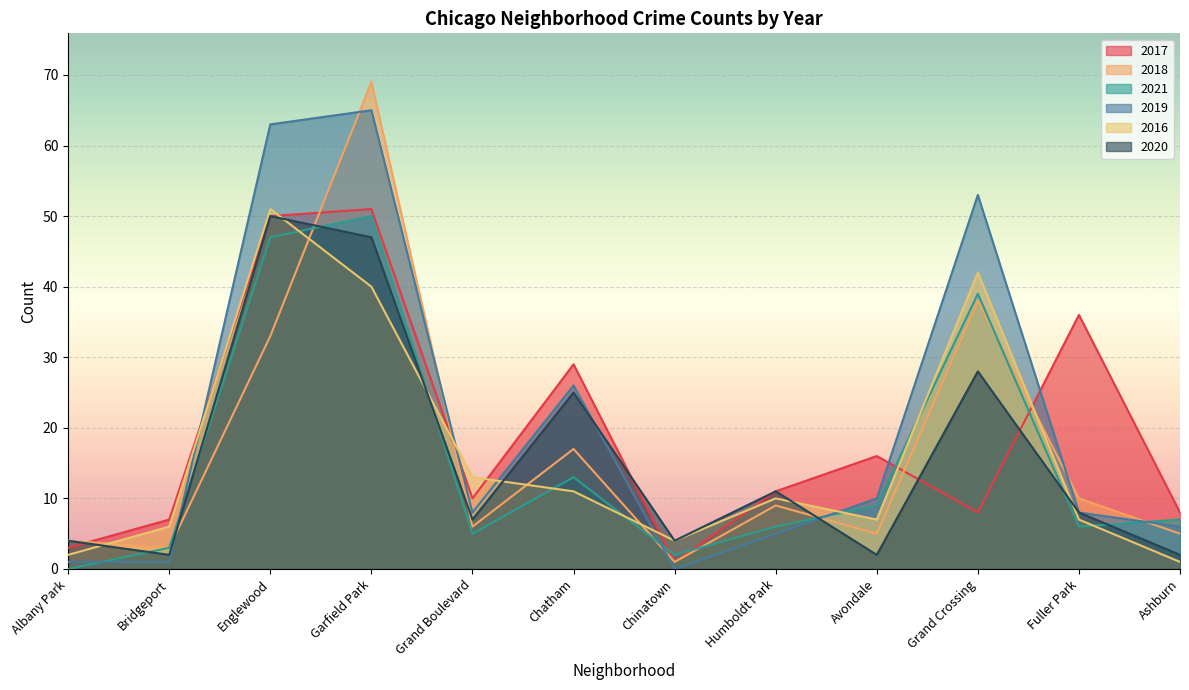

Which category has the highest value across all series?

Garfield Park